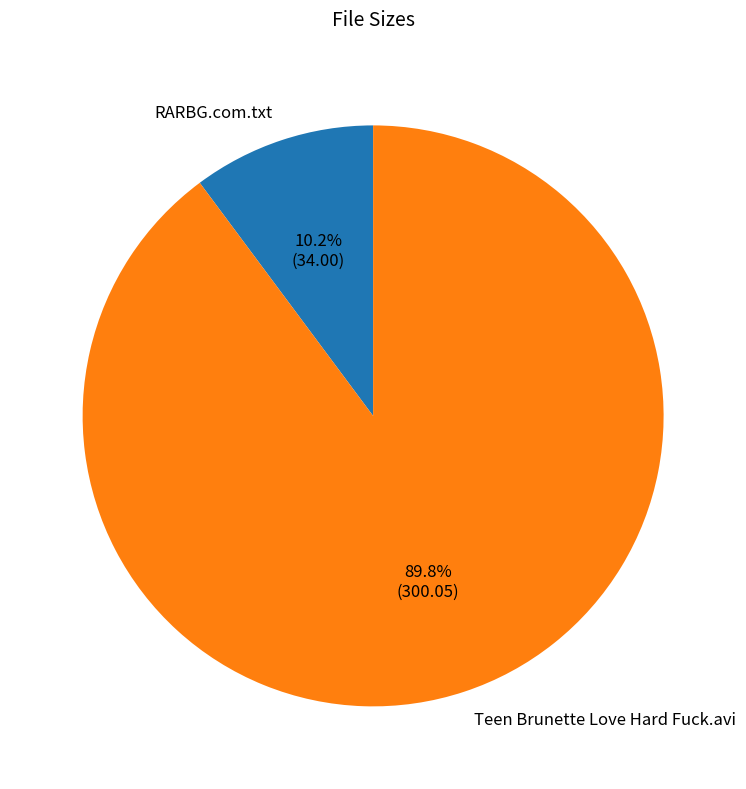

What portion of the pie excludes Teen Brunette Love Hard Fuck.avi?

10.2%